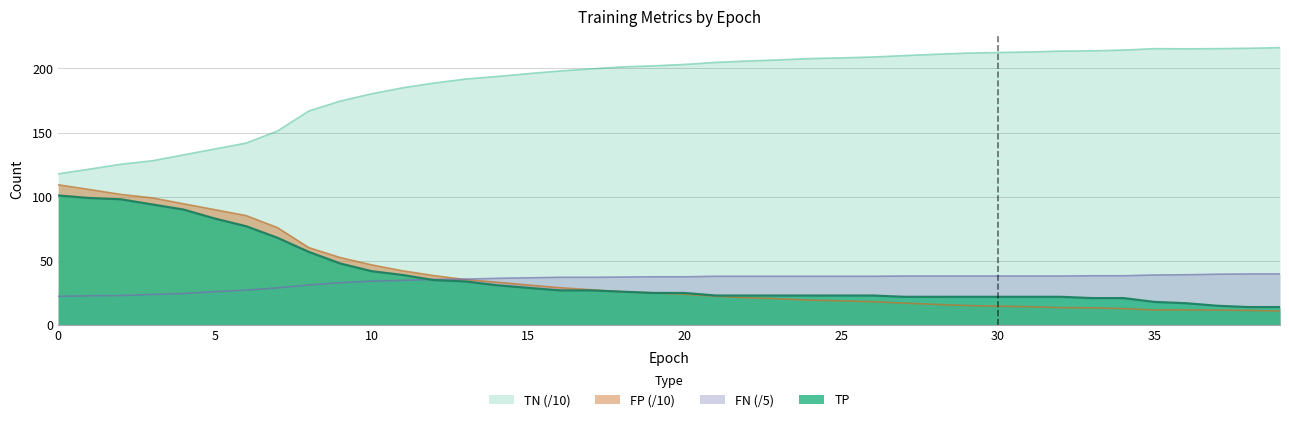

What is the difference between the second highest and second lowest values in the FN series?

85.0